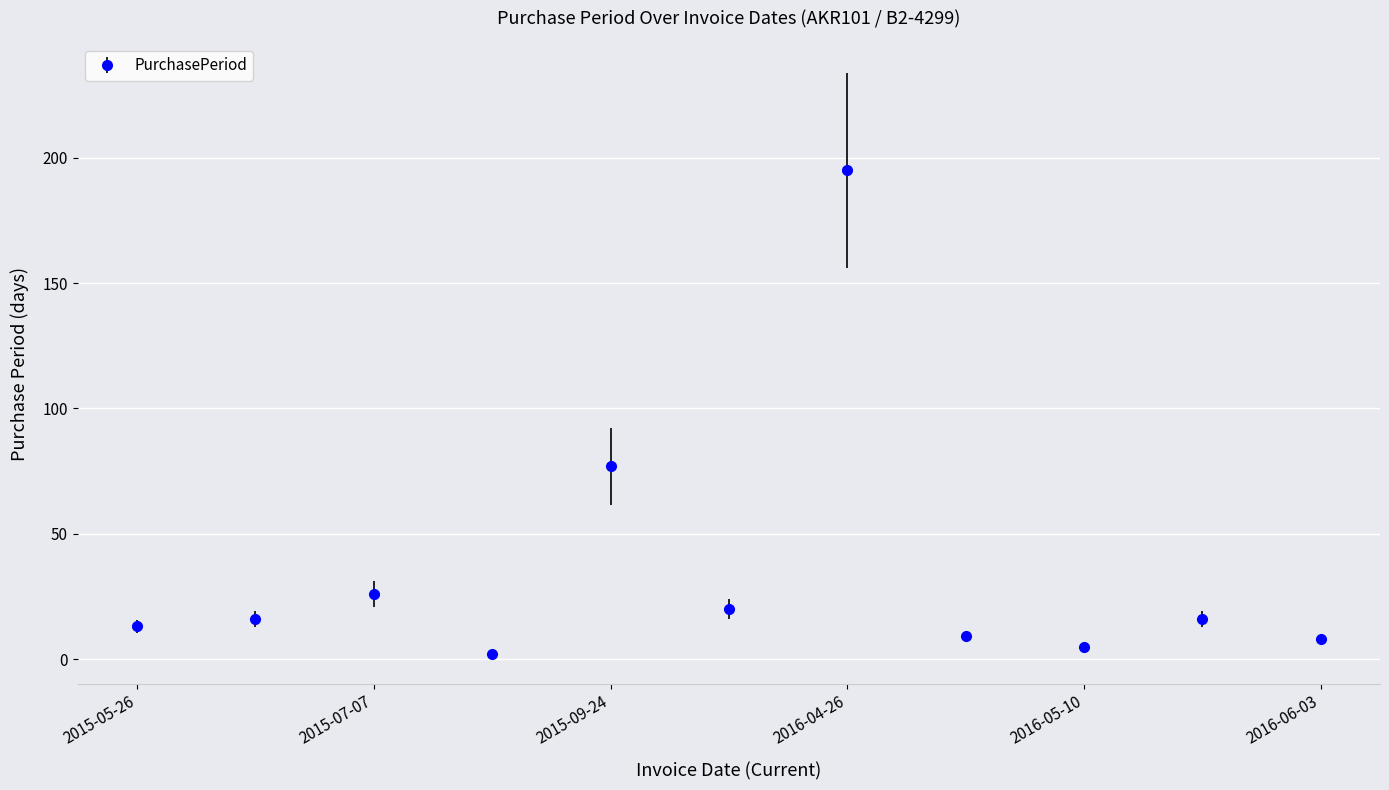

What is the greatest value displayed?

195